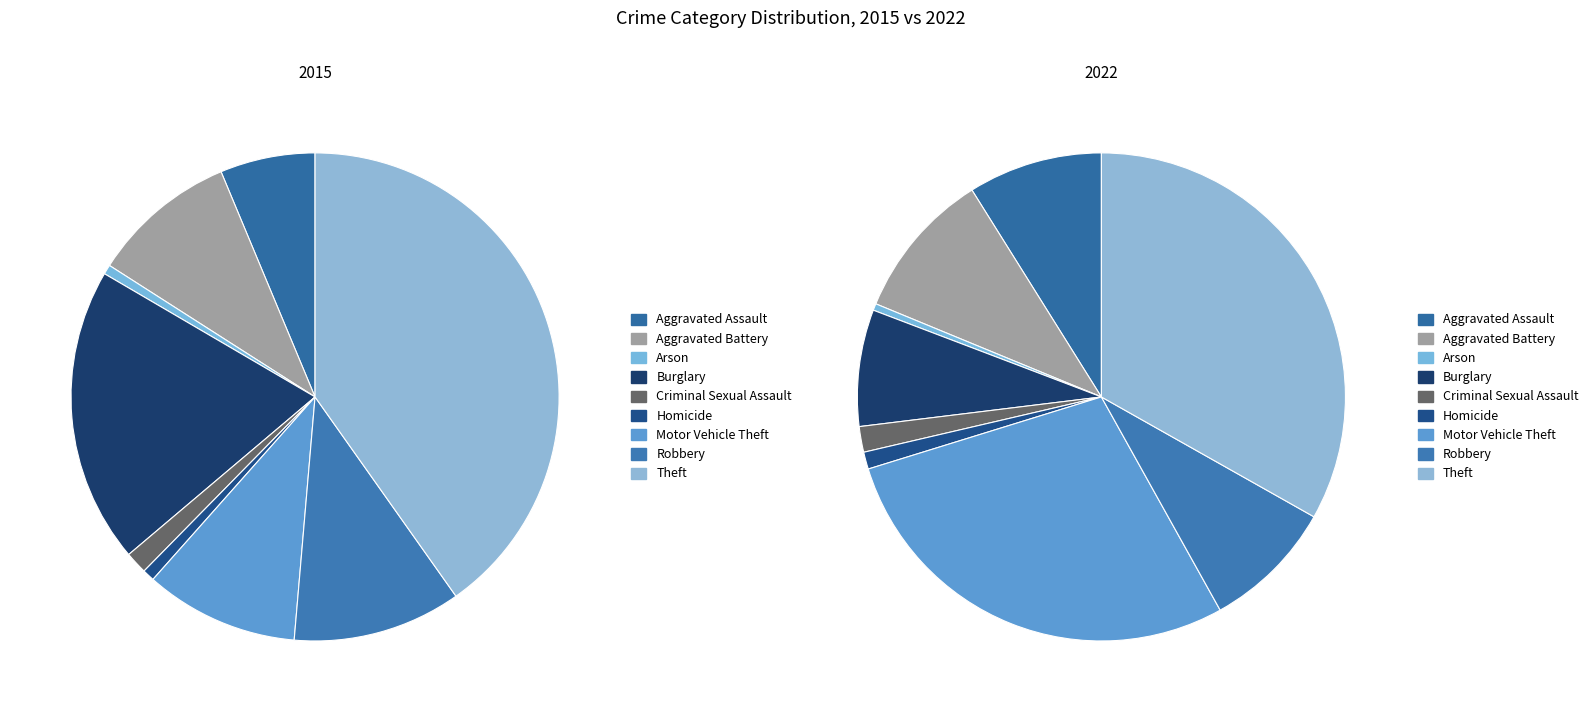

Which series has the largest range (max minus min)?

values_2015